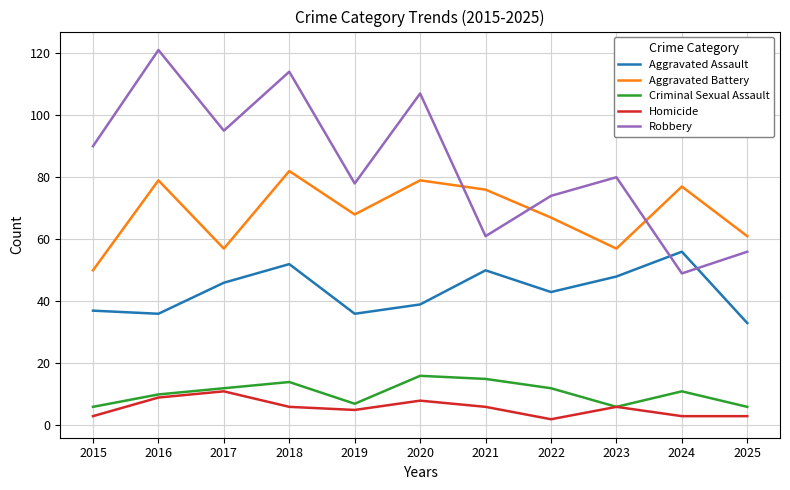

What is the difference between the second highest and second lowest values in the Homicide series?

6